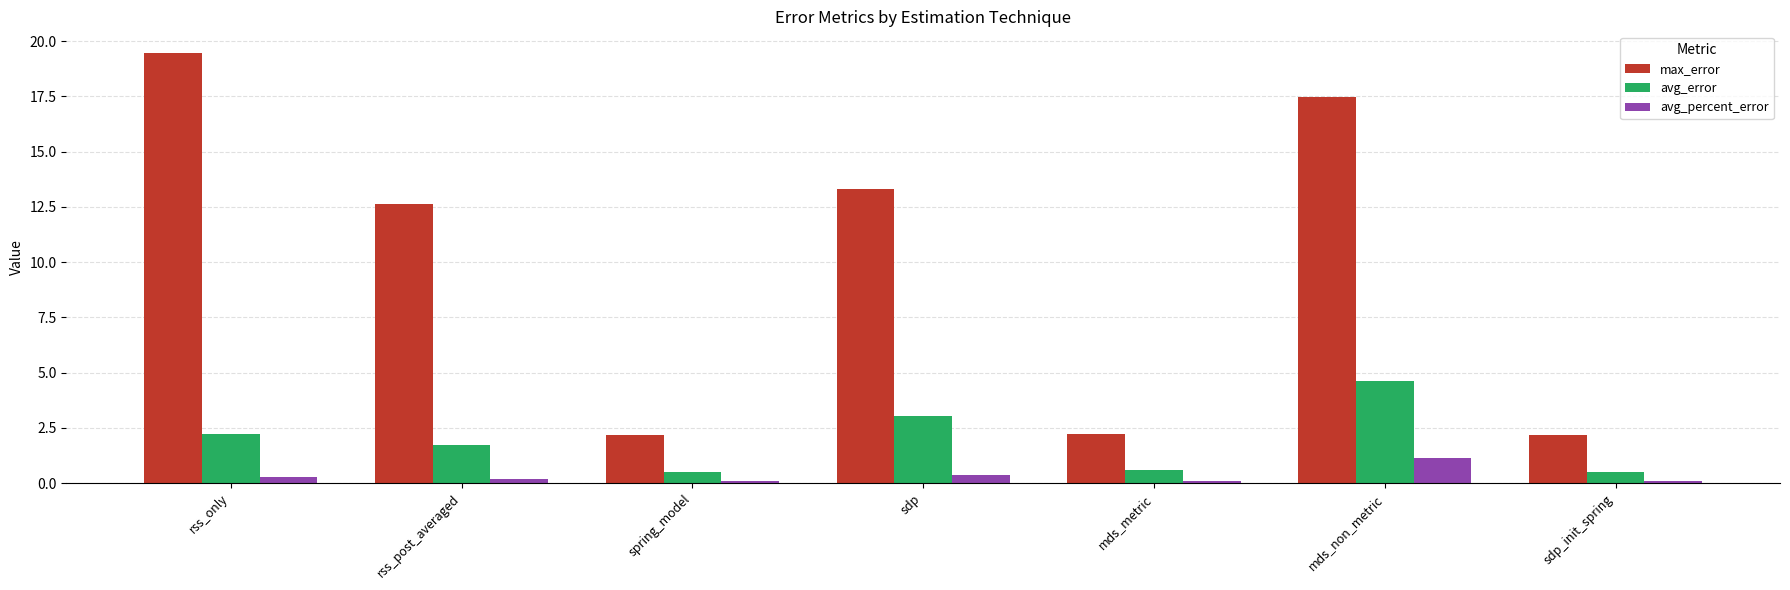

What position from the right is spring_model?

5